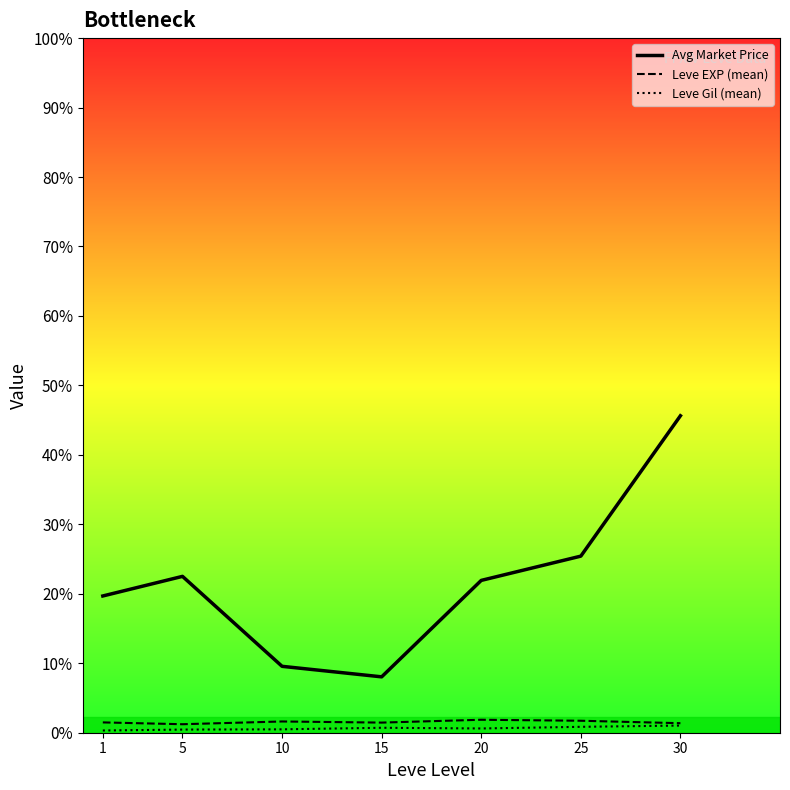

The value of Leve EXP (mean) at 25 is 1062.6. True or false?

False